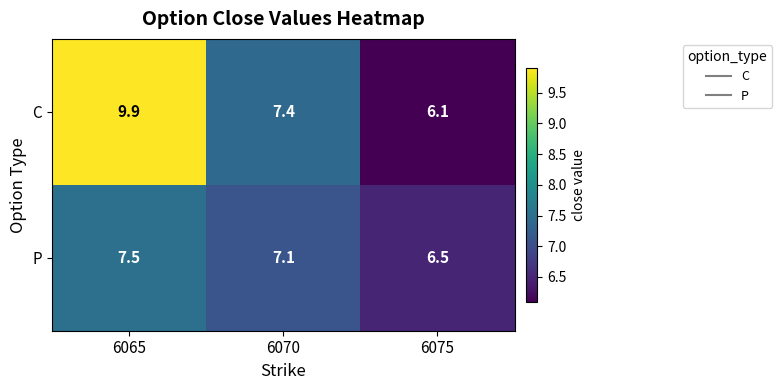

What is the average value of the P series?

7.0